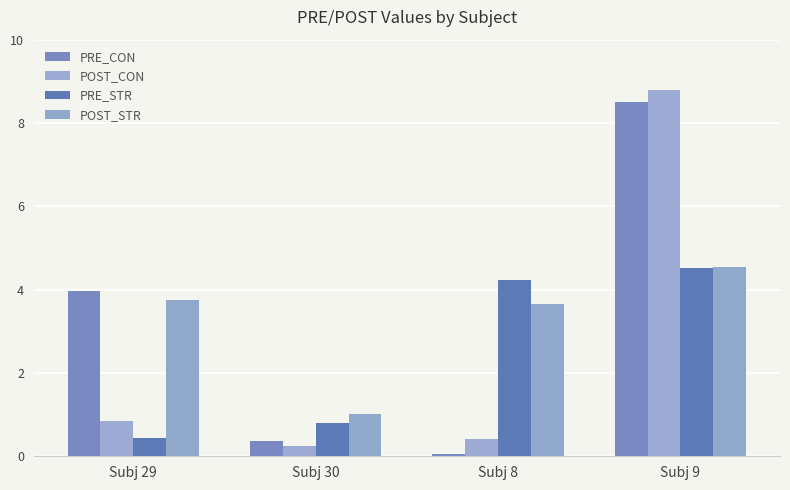

Which series changed the most between Subj 29 and Subj 9?

POST_CON